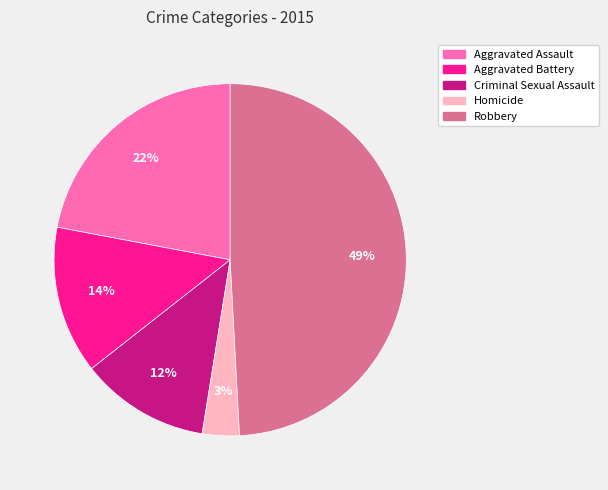

Which category has the smallest portion of the pie?

Homicide